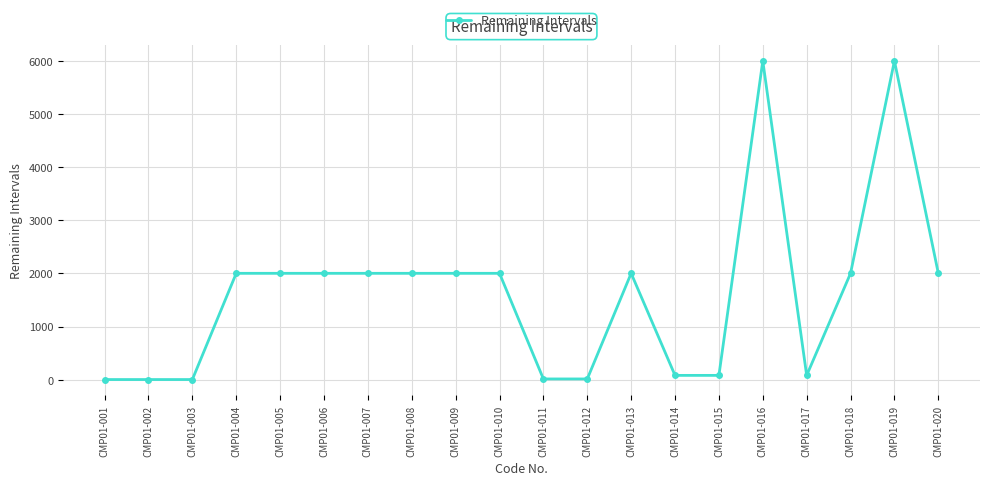

What is the sum of all values?

32313.0